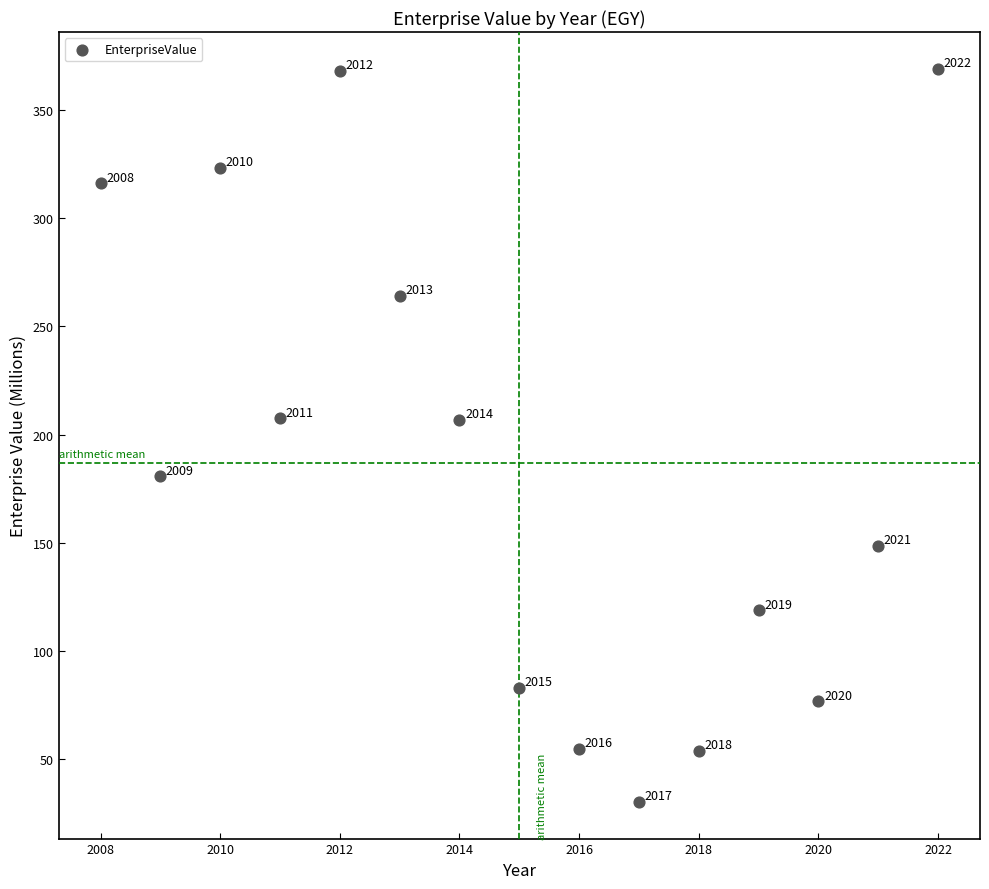

What is the range of Y values (max minus min)?

338.8